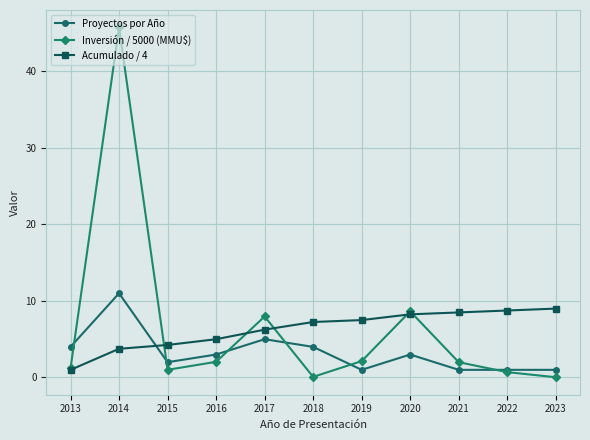

Count the number of categories in the chart.

11